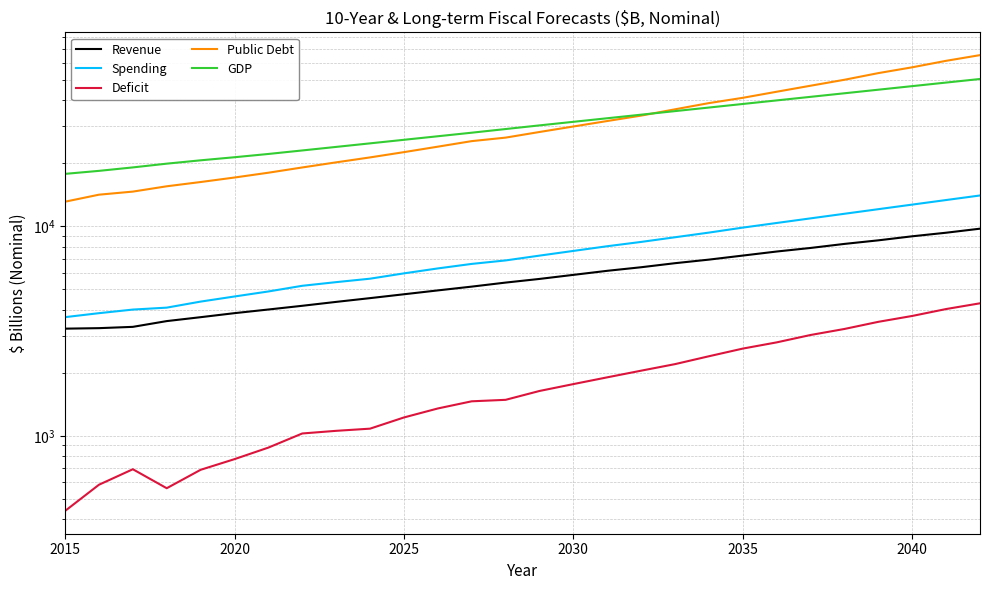

What are all the series names shown in the legend?

Revenue, Spending, Deficit, Public Debt, GDP